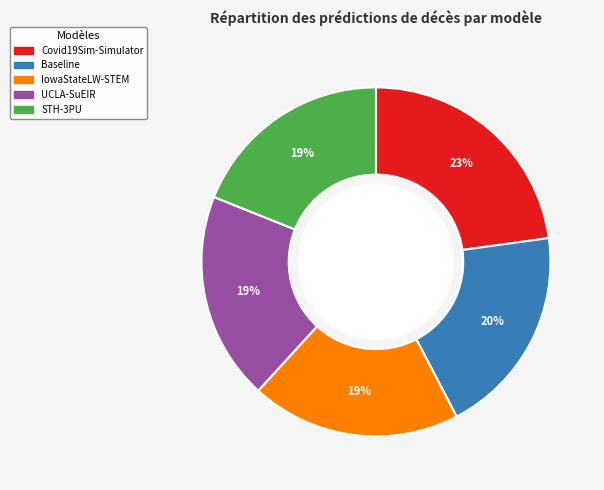

To the nearest percent, what portion does UCLA-SuEIR represent?

19%